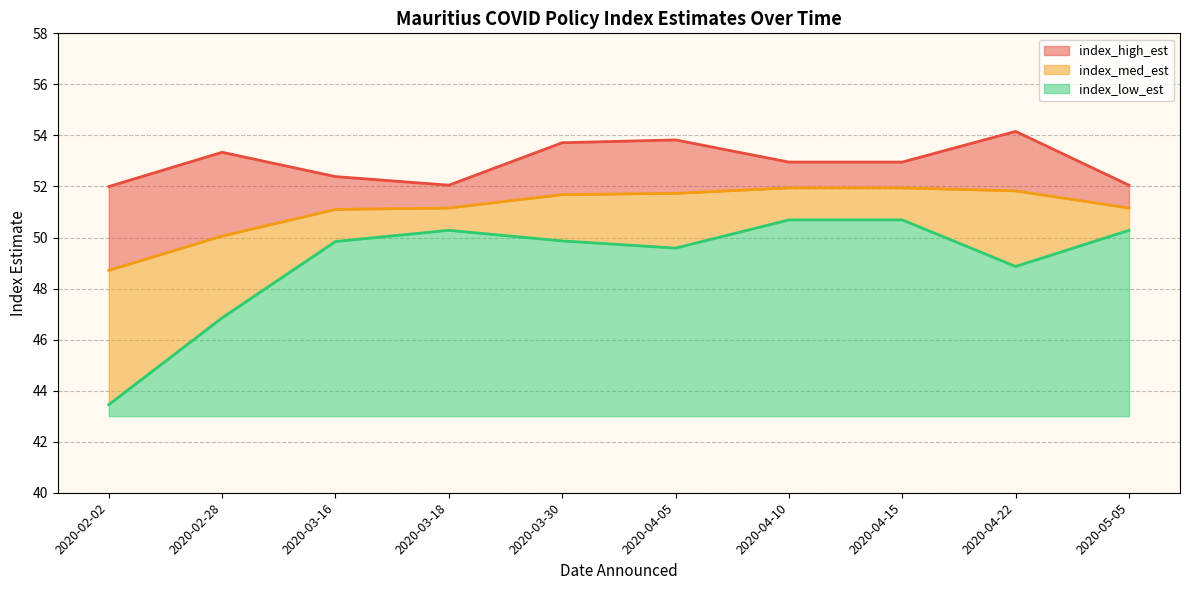

True or false: index_med_est has a value of 48.7 at 2020-02-02.

True